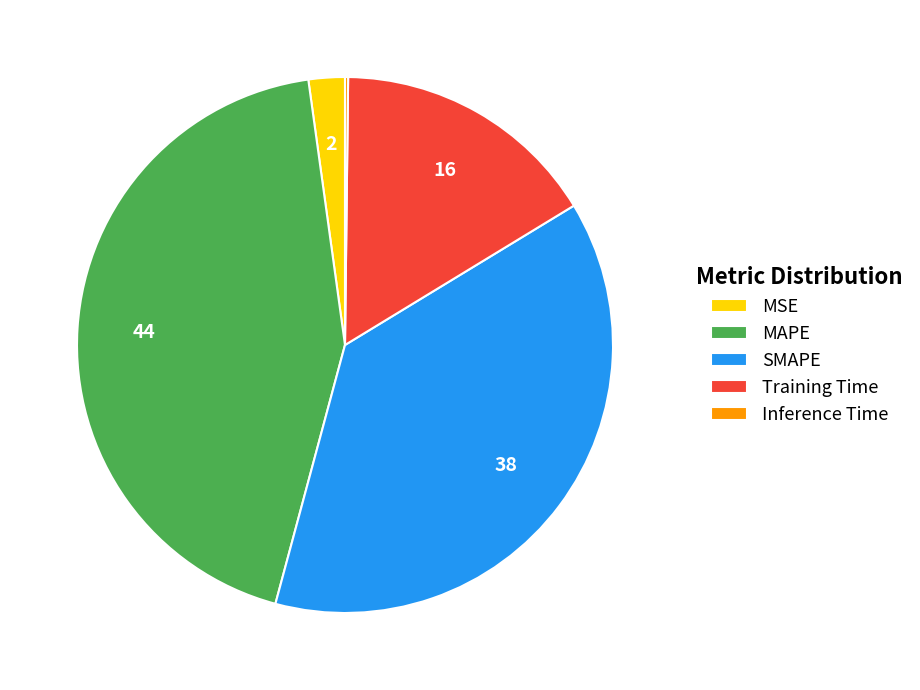

Is it true that MAPE is 56% of the pie?

False